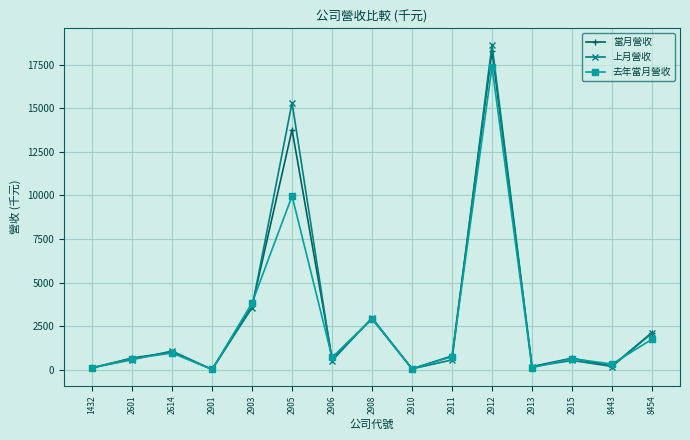

What is the smallest value displayed?

11.0